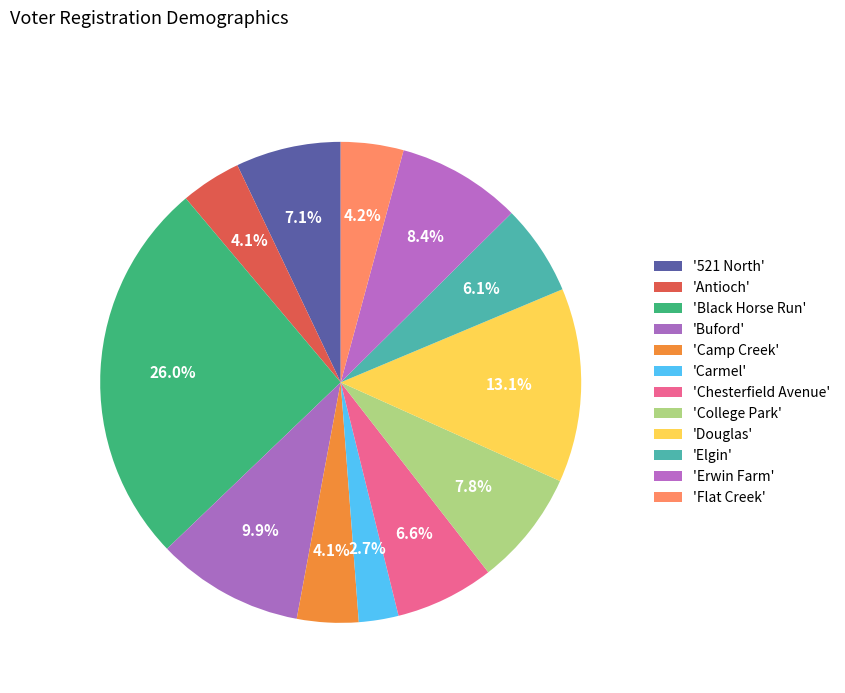

To the nearest percent, what is the difference between the largest and smallest slice percentages?

23%